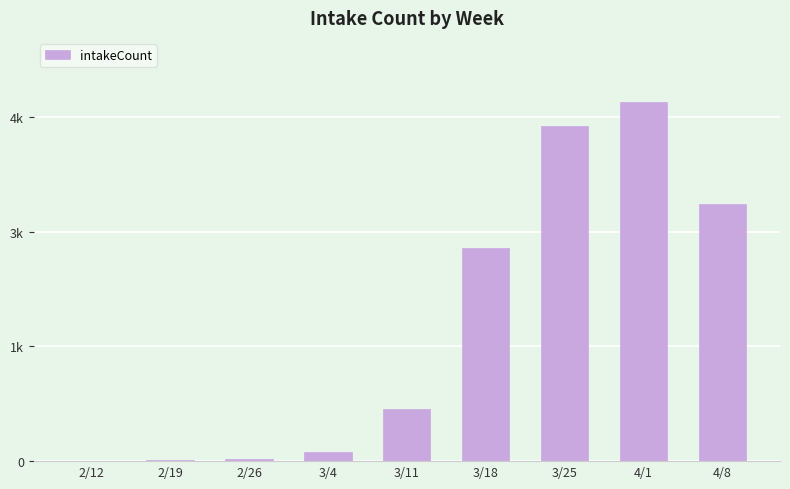

What is the sum of the values at 4/1 and 3/25?

9074